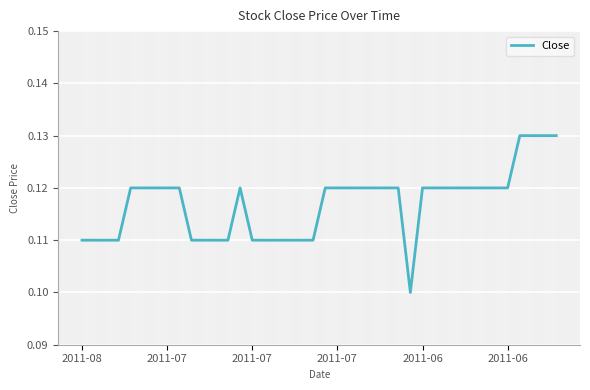

How many values are between 0 and 1?

40